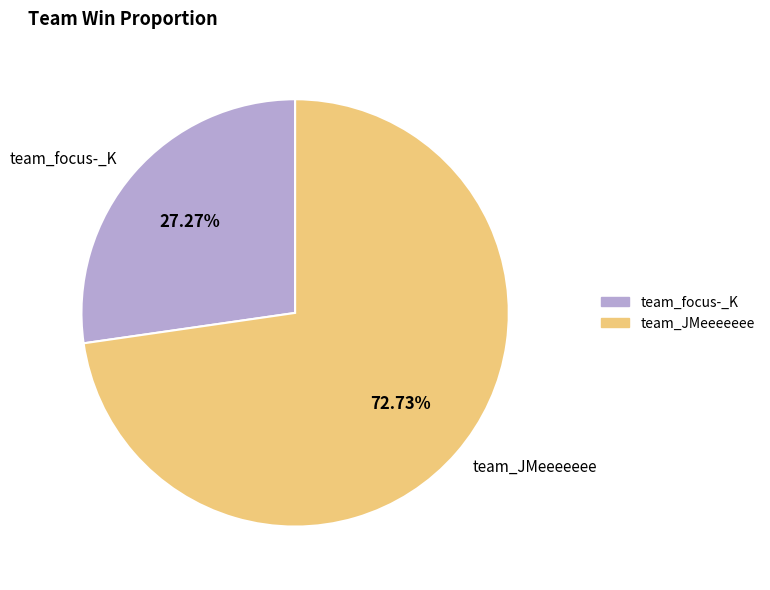

What is the smallest slice in the pie chart?

team_focus-_K